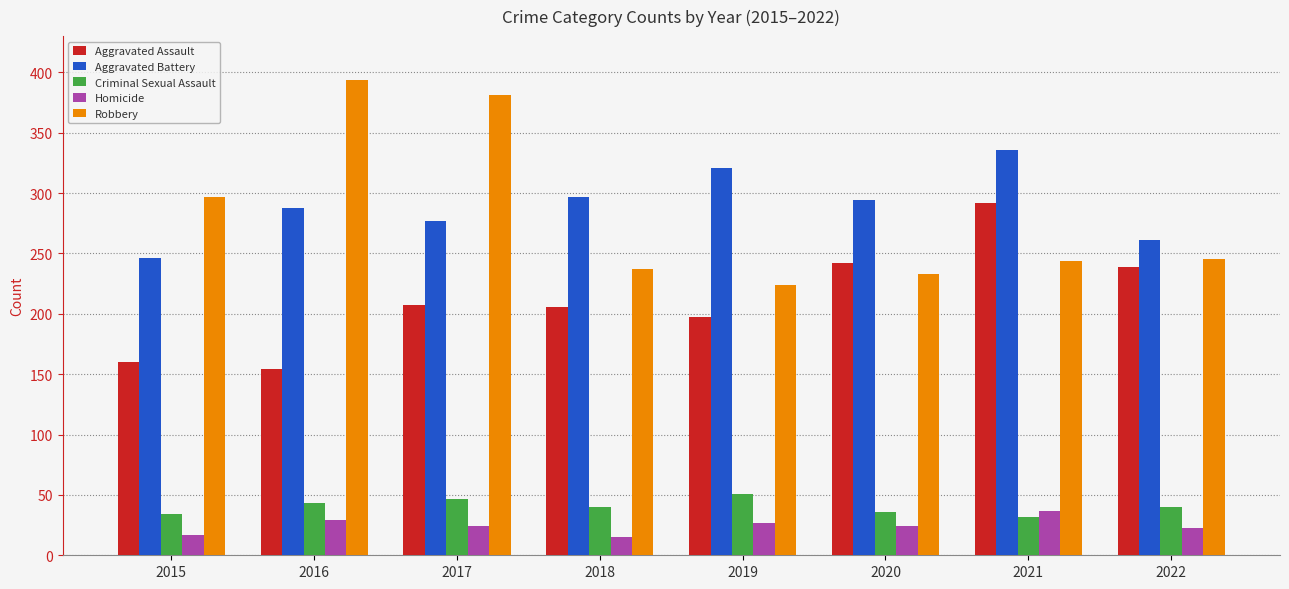

Is the value of Criminal Sexual Assault at 2018 greater than the value of Aggravated Battery at 2016?

No